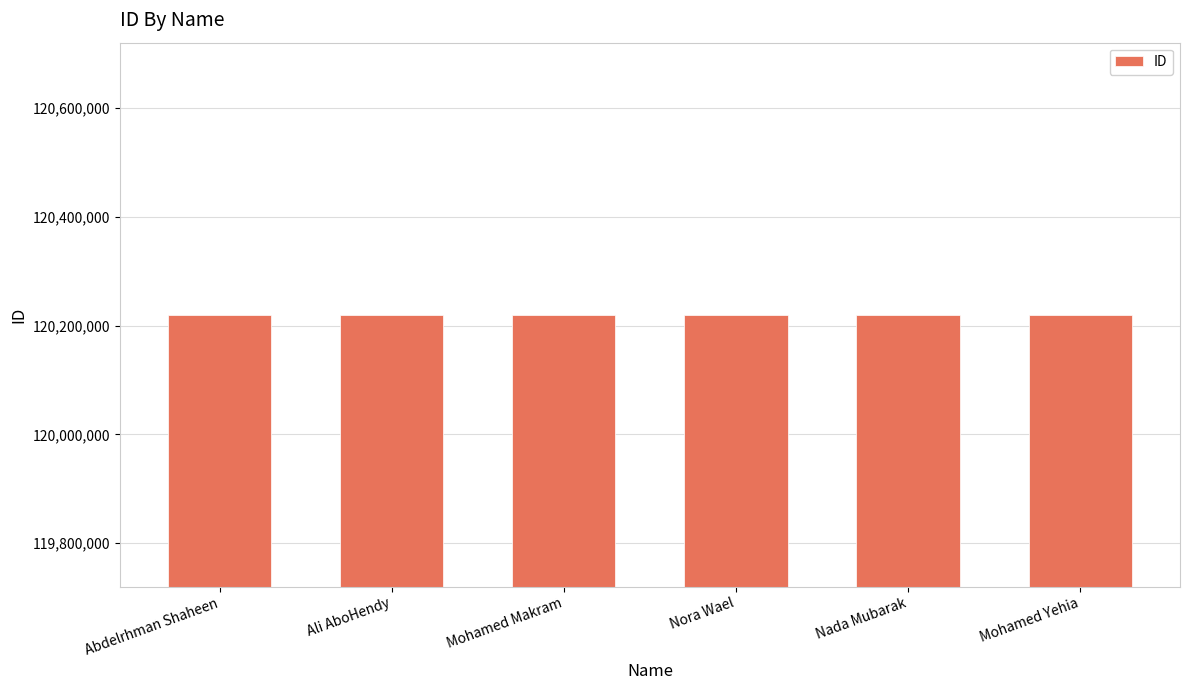

Approximately how many times larger is the value at Mohamed Yehia compared to Nora Wael?

1.0